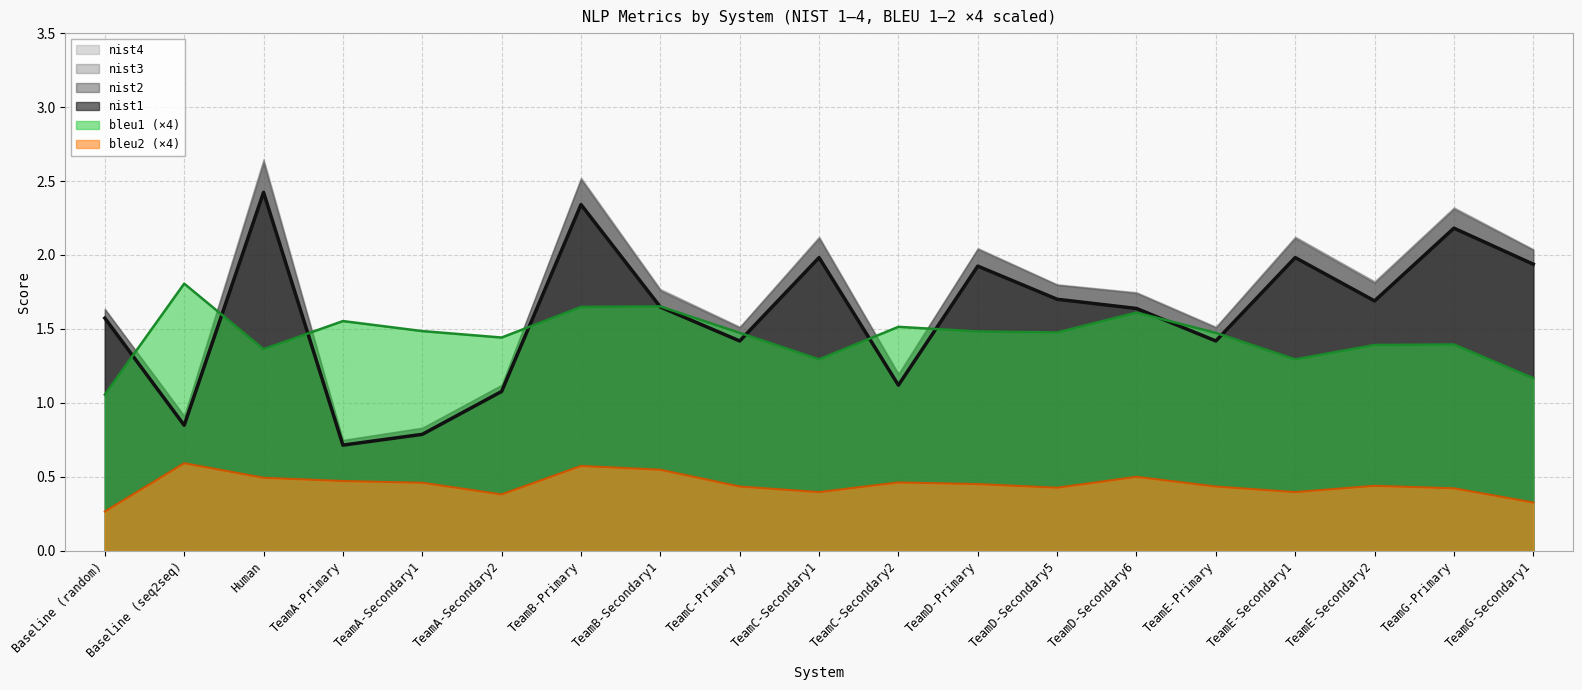

What is the difference between the maximum and minimum values in the nist1 series?

1.7